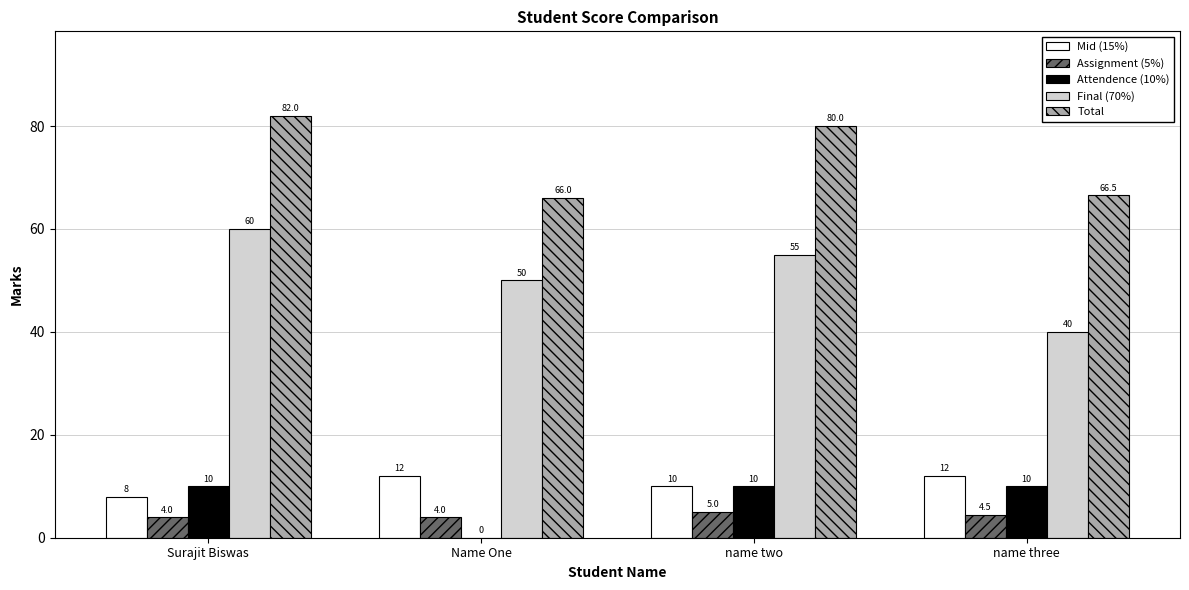

What is the sum of the Total values at name two and Surajit Biswas?

162.0